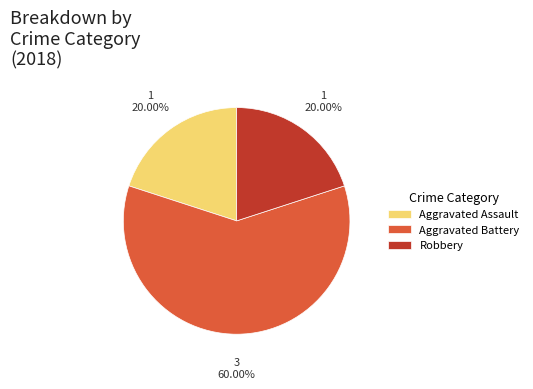

To the nearest percent, what percentage of the pie is Aggravated Assault?

20%